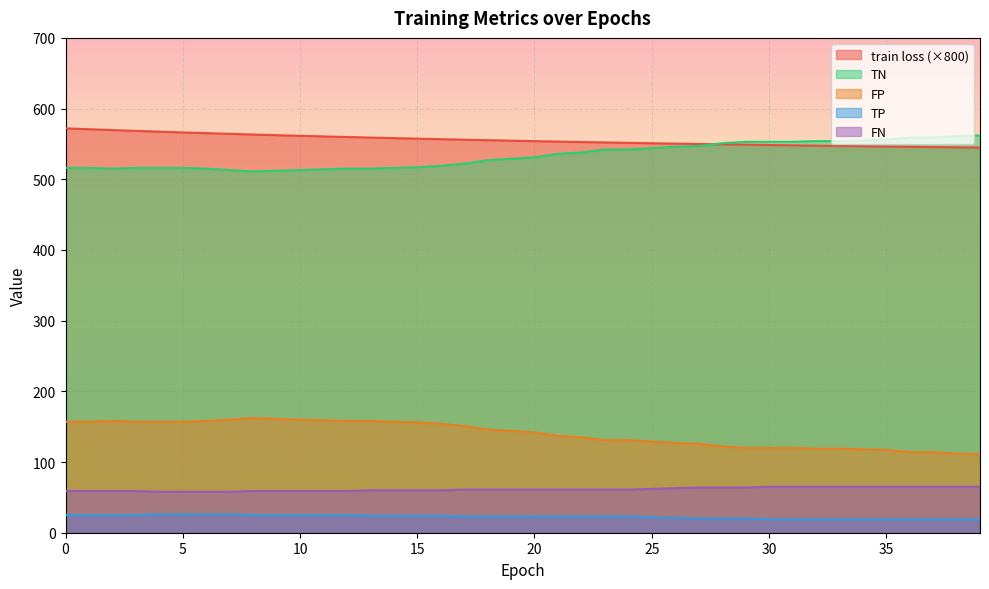

At 35, list the series in order from smallest to largest.

TP, FN, FP, train loss (×800), TN